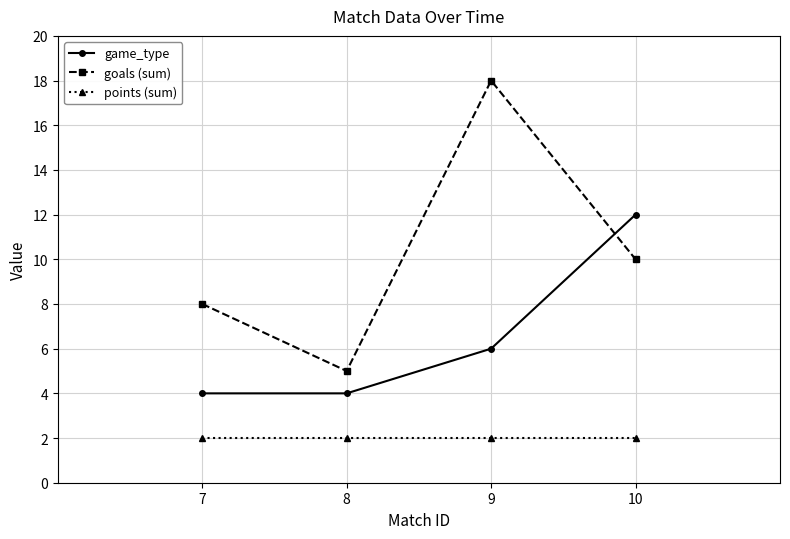

True or false: game_type and points (sum) intersect in this chart.

False